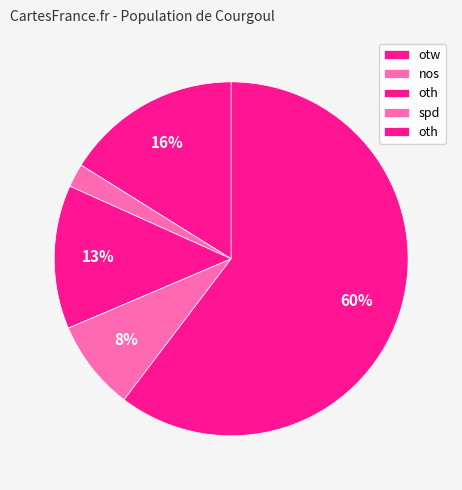

How many segments does this pie chart have?

5